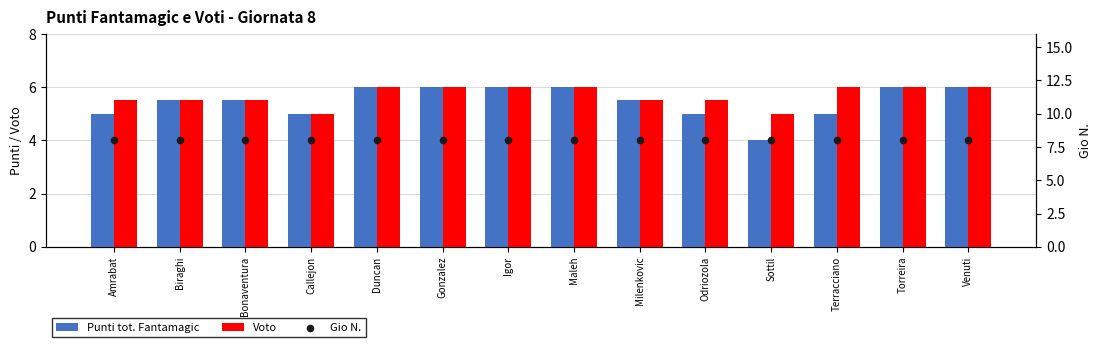

Is the value of Voto at Milenkovic greater than the value of Gio N. at Sottil?

No